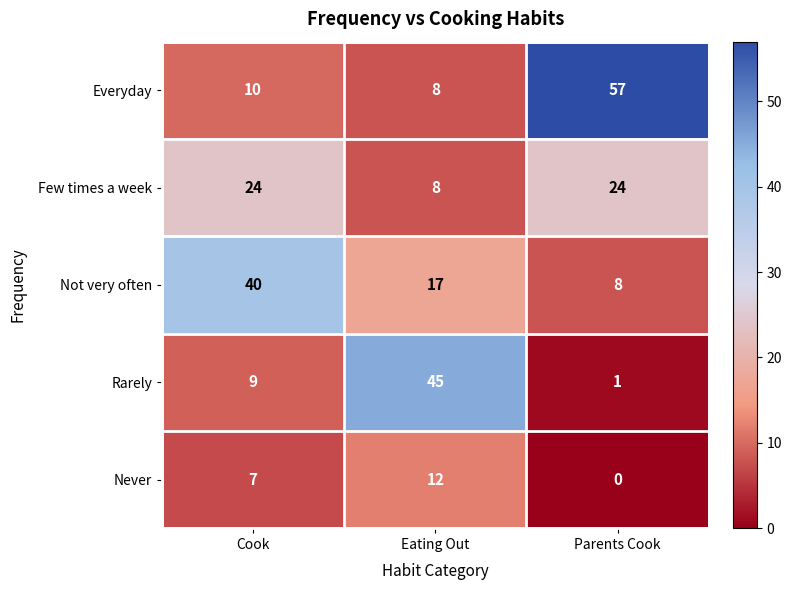

Reading right to left, what are all the values shown in this chart?

Everyday: Parents Cook=57	Eating Out=8	Cook=10
Few times a week: Parents Cook=24	Eating Out=8	Cook=24
Not very often: Parents Cook=8	Eating Out=17	Cook=40
Rarely: Parents Cook=1	Eating Out=45	Cook=9
Never: Parents Cook=0	Eating Out=12	Cook=7